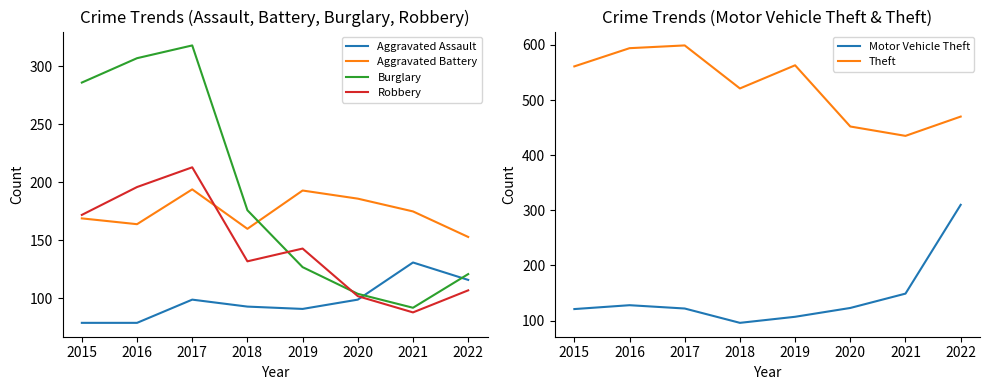

The value of Robbery at 2016 is 258. True or false?

False